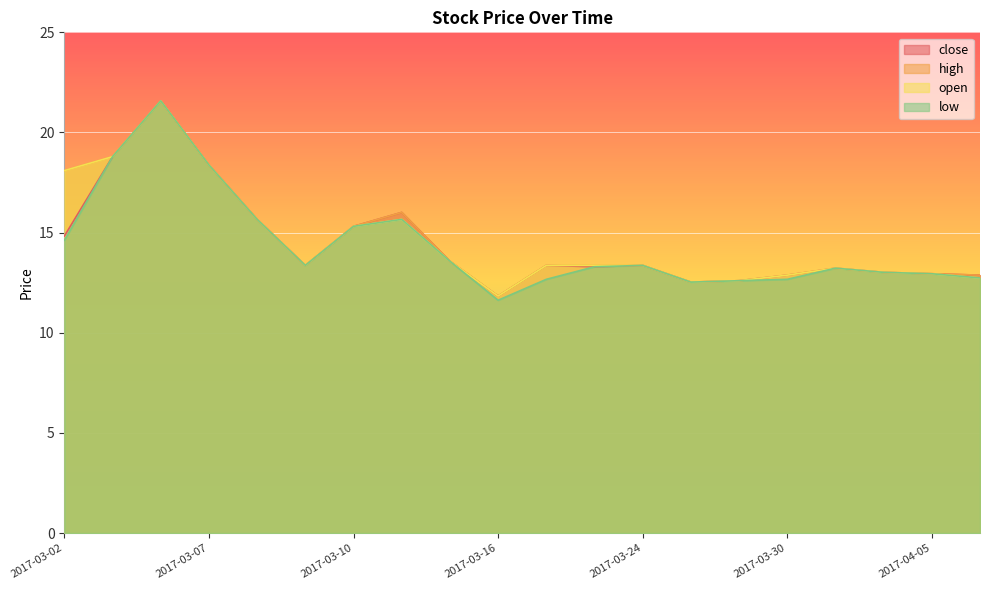

What is the value of the low point at the 2nd from the left?

18.8